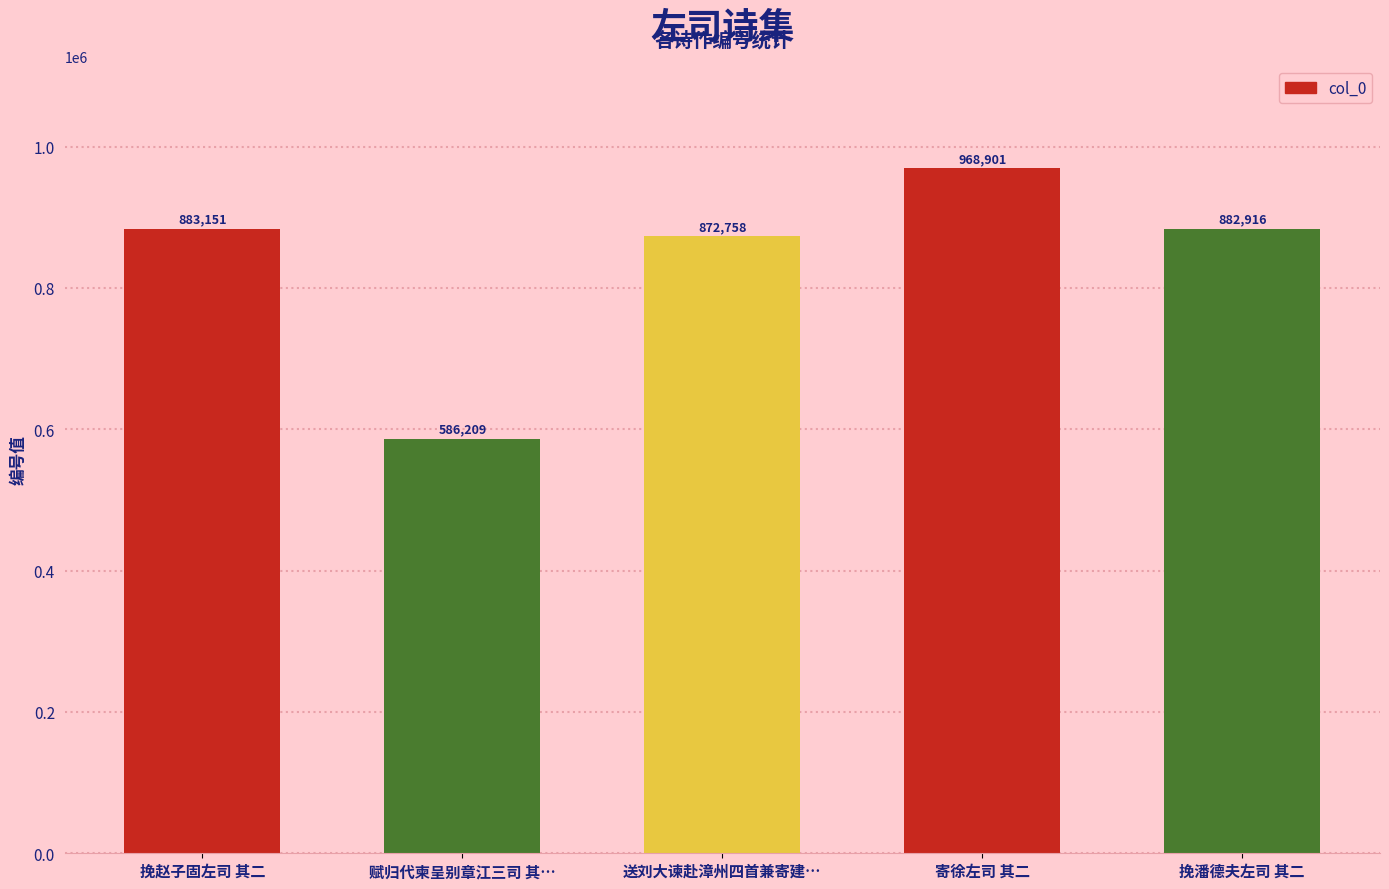

Reading left to right, what are all the values shown in this chart?

883151	586209	872758	968901	882916